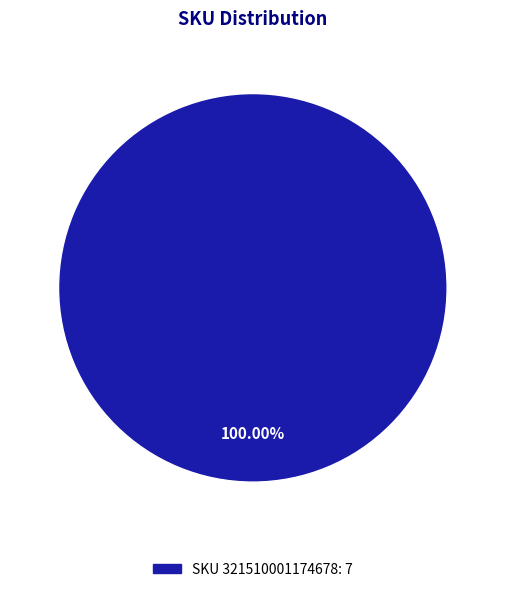

Is there any slice that represents more than half of the pie?

Yes